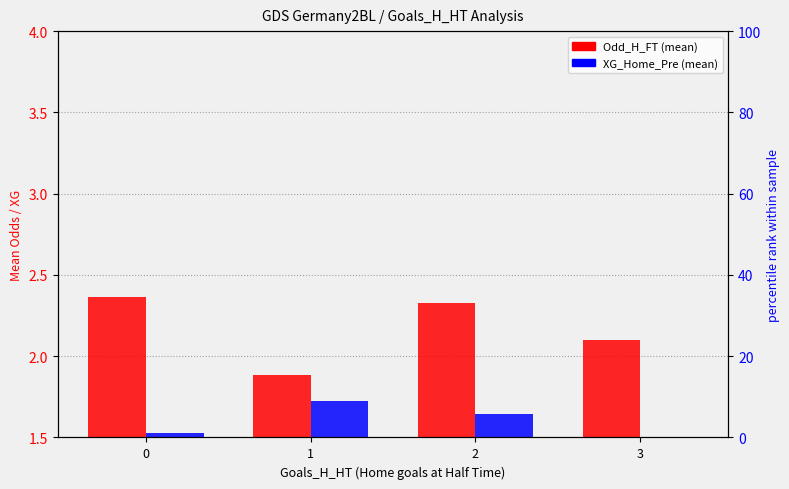

What is the difference between the XG_Home_Pre values at 3 and 1?

0.4